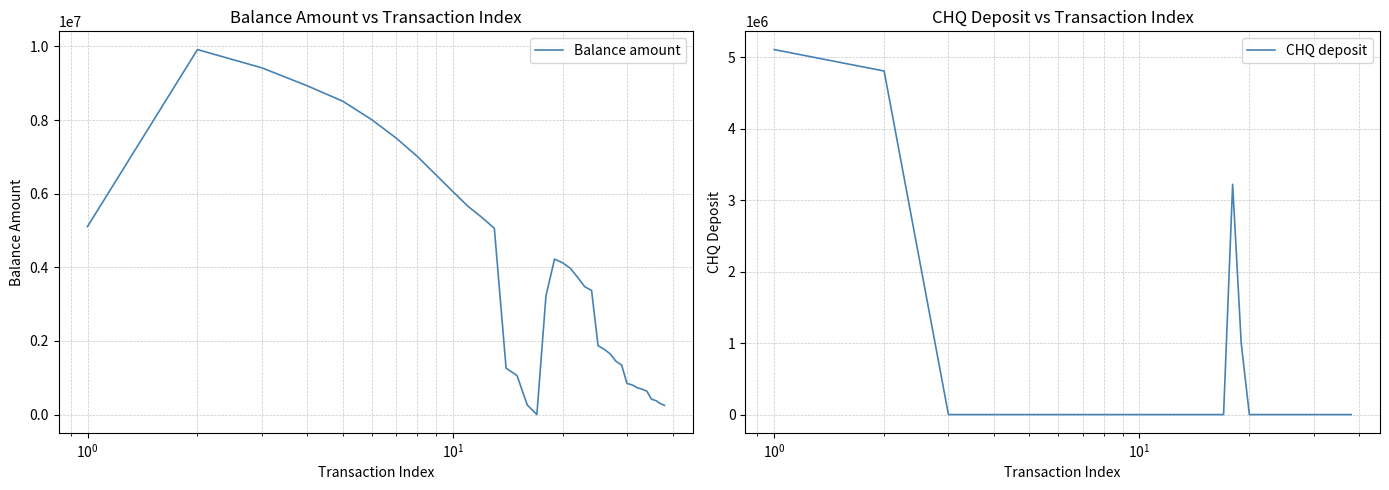

True or false: CHQ deposit has more than 1 interior local peaks.

False